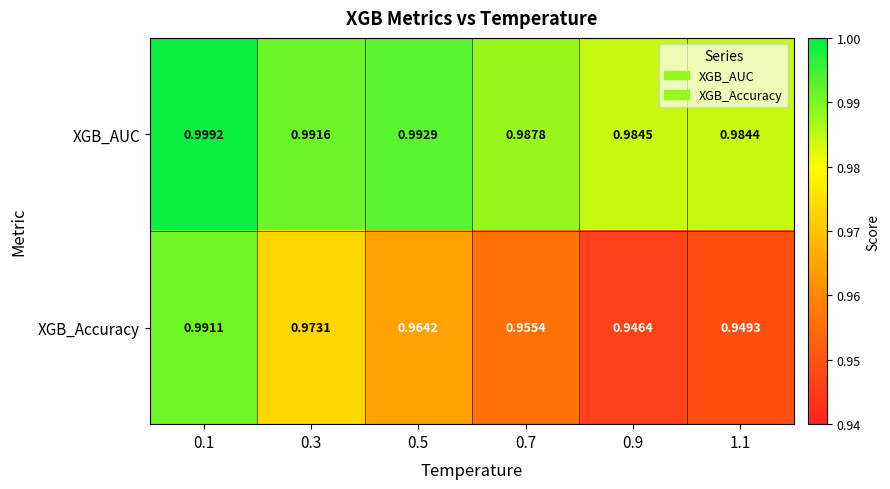

List the series in order of their overall mean, lowest first.

XGB_Accuracy, XGB_AUC